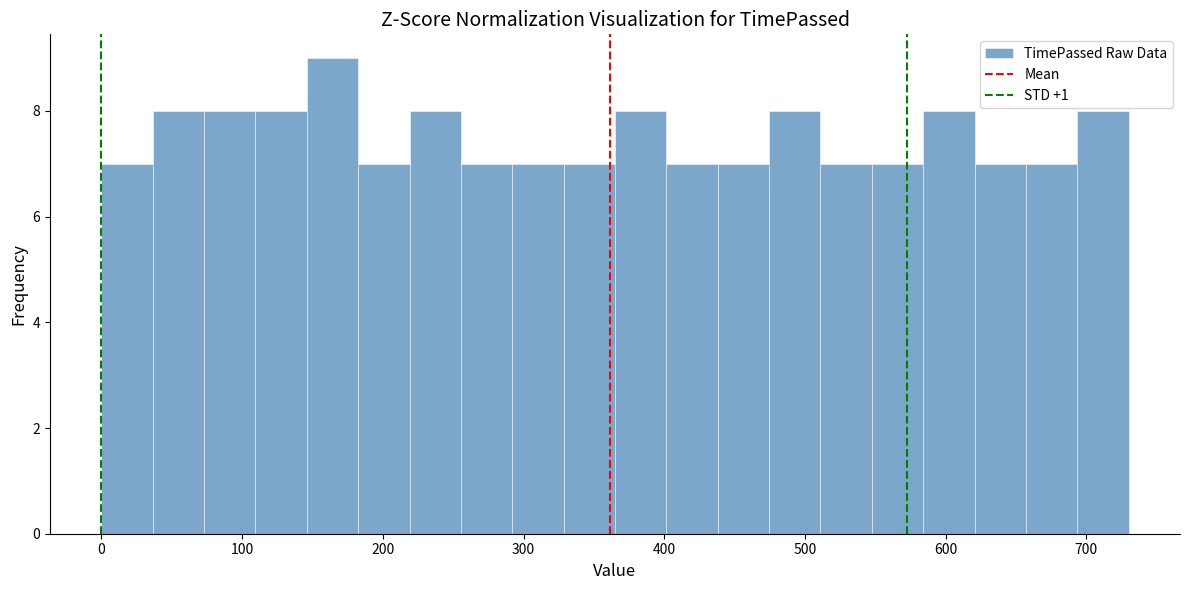

Around what value on the x-axis is the tallest bar? Give the approximate position of its centre, as read against the axis.

160